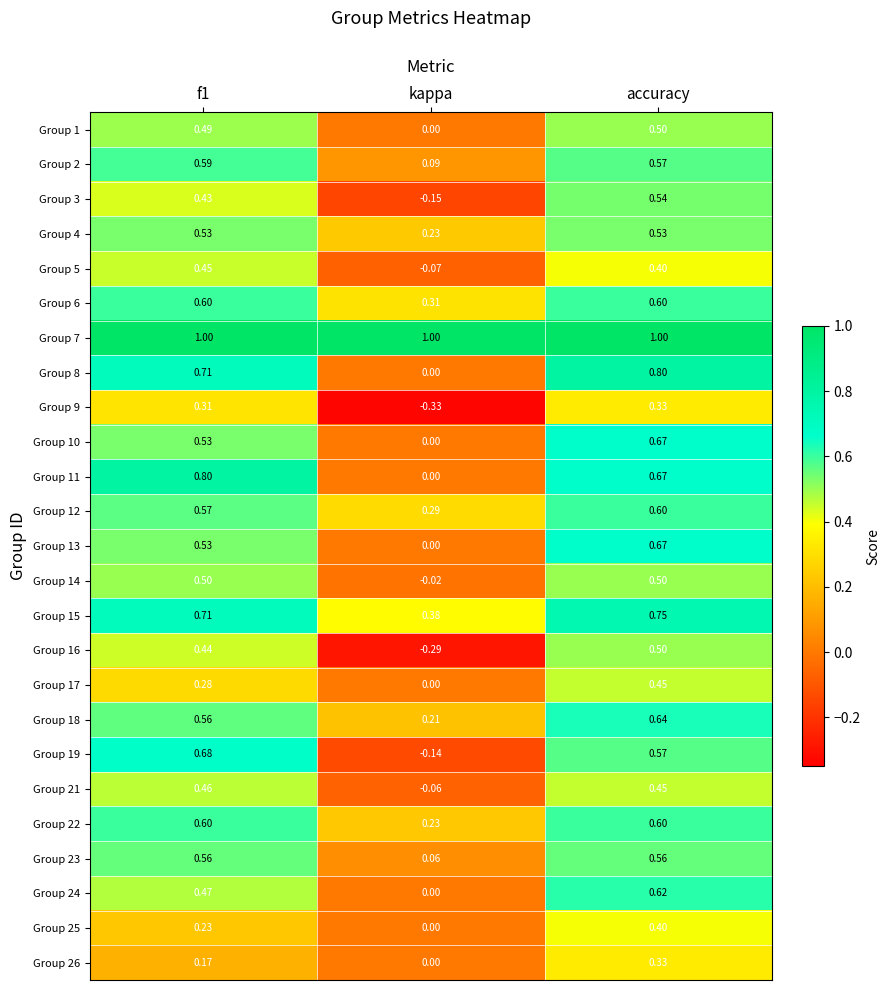

At which label does Group 2 reach its minimum?

kappa